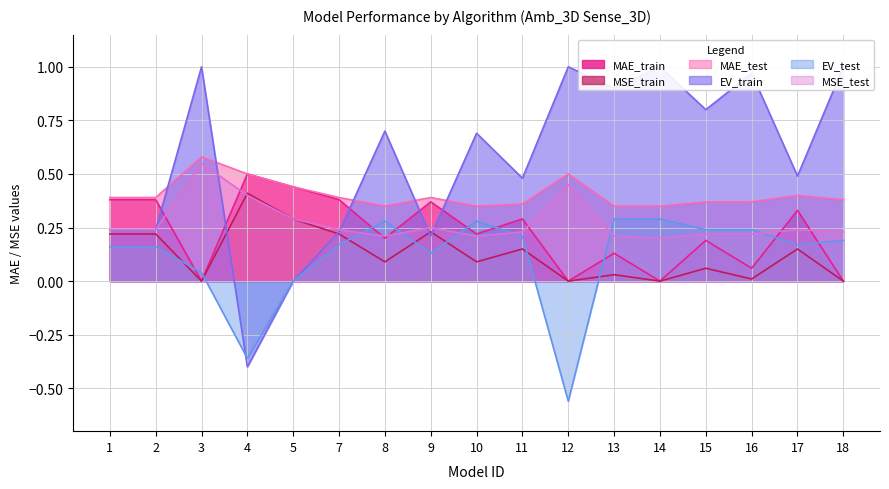

What value does the MAE_train series have at 5?

0.4